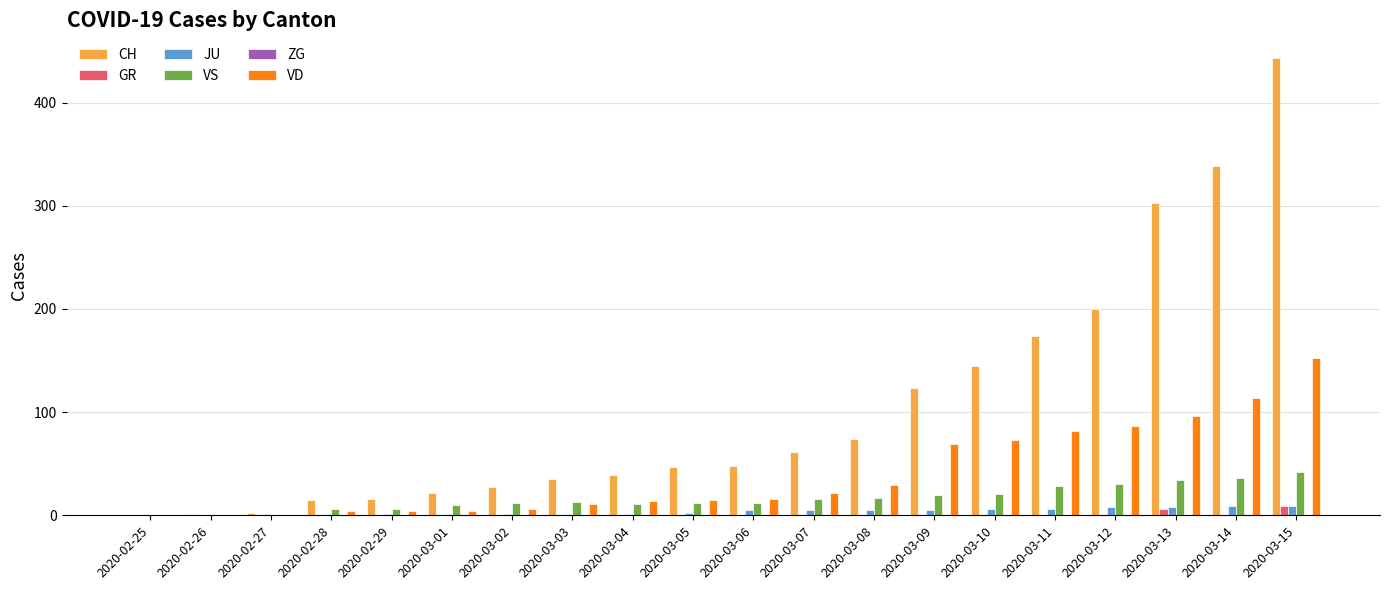

True or false: VD has a value of 82 at 2020-03-11.

True